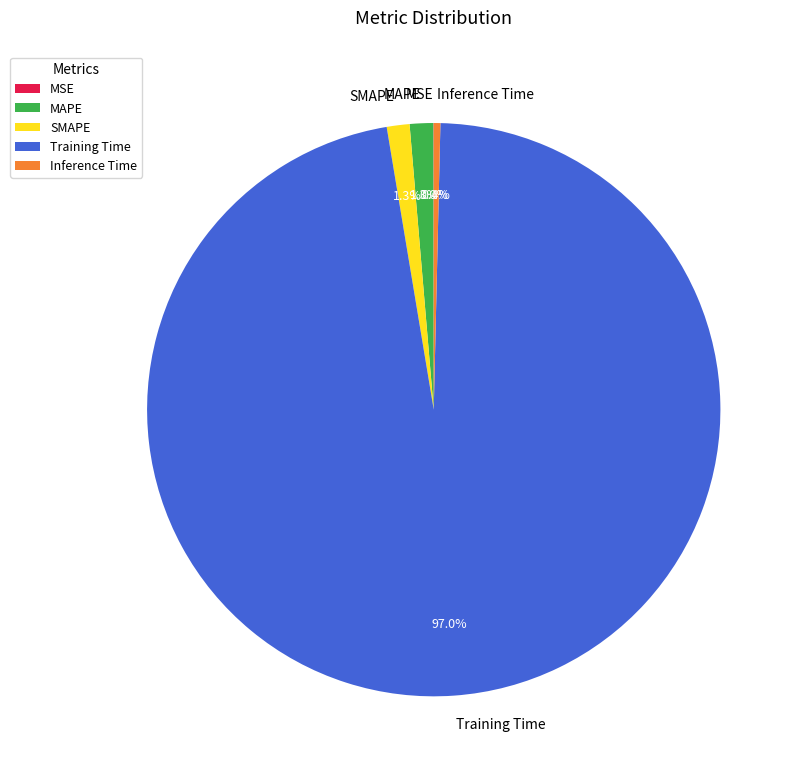

Which category has the biggest portion of the pie?

Training Time